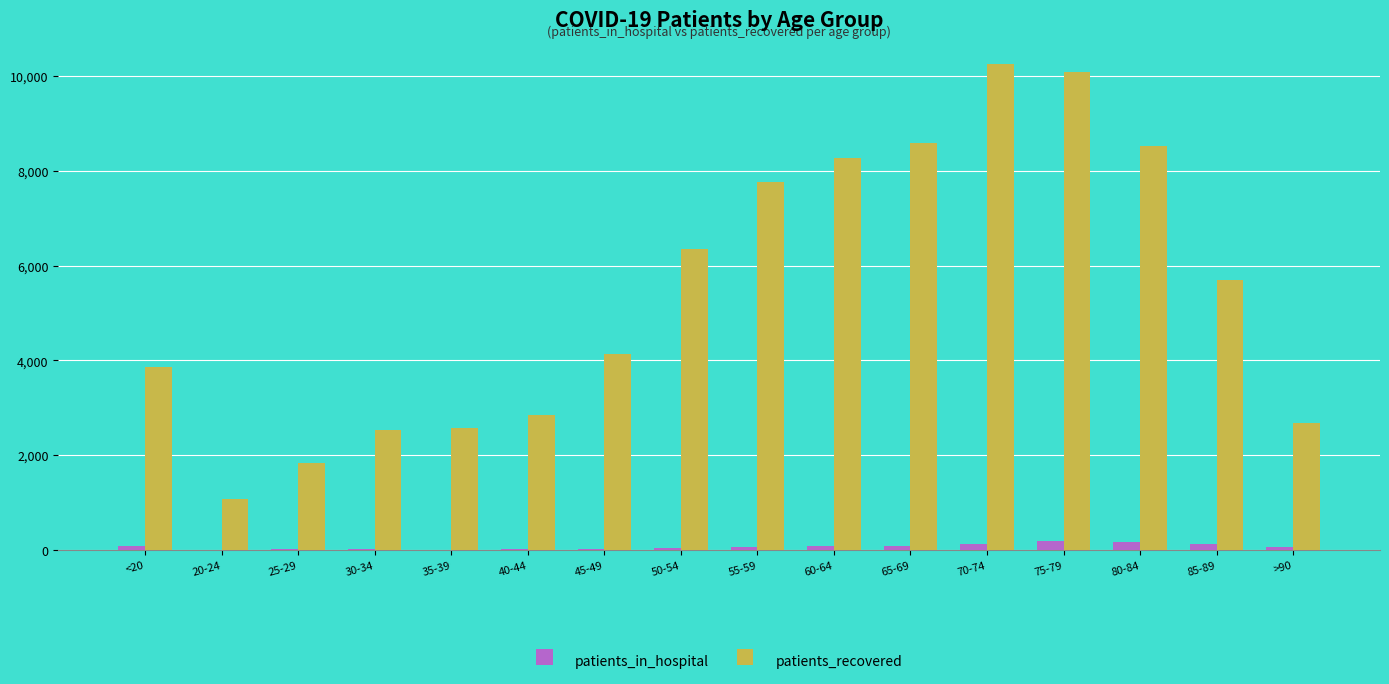

What value does the patients_recovered series have at 75-79, to the nearest 10?

10080